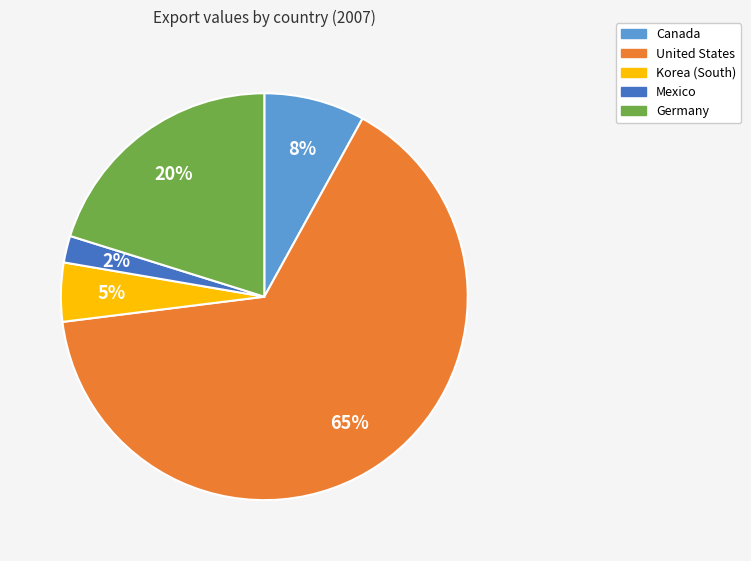

Which slice represents more than half of the pie?

United States